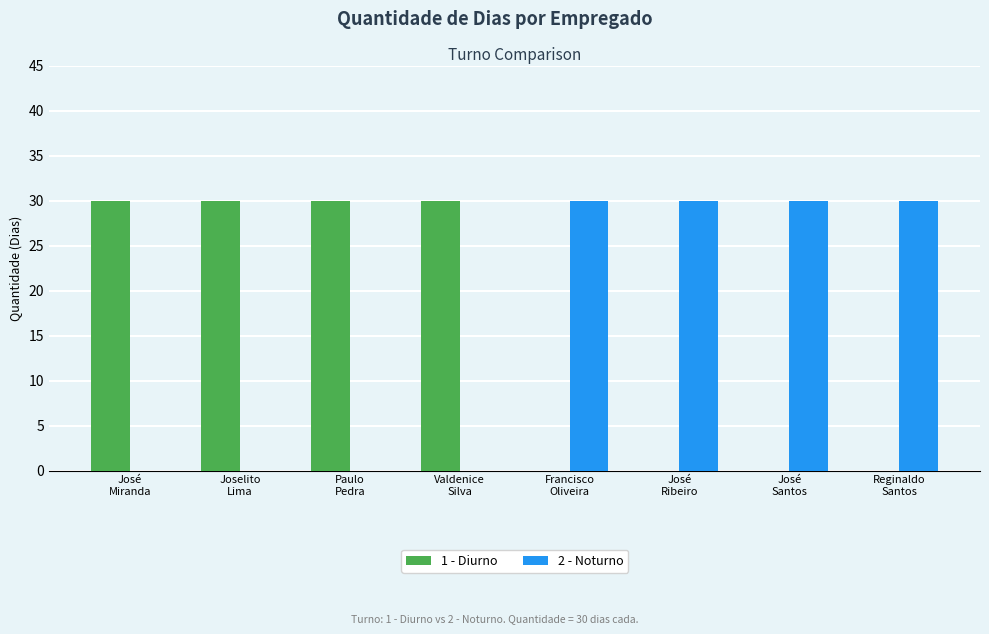

Are the bars grouped side by side (vs. stacked)?

Yes